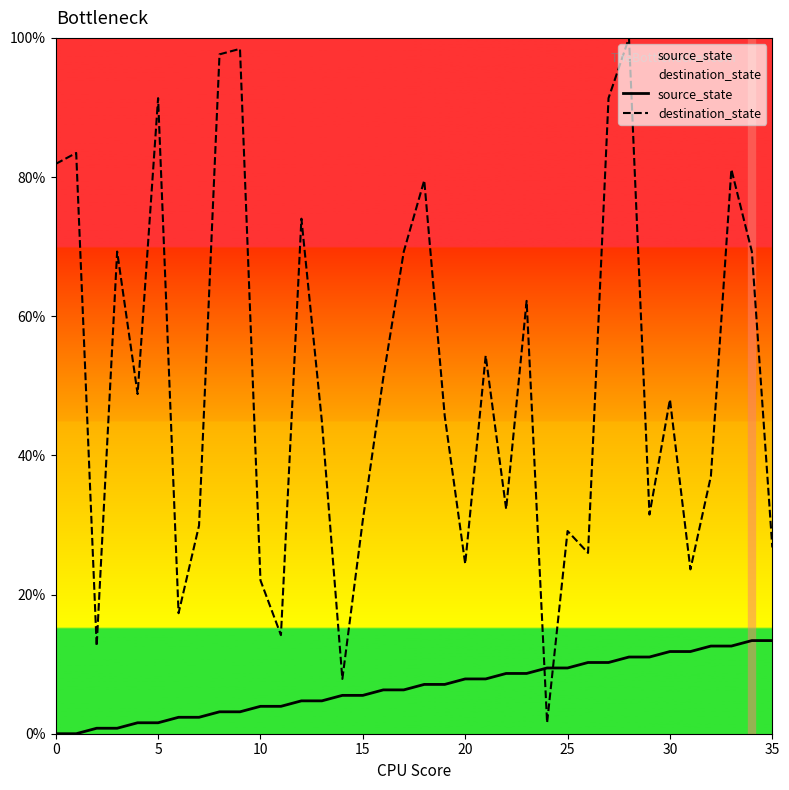

How many interior local valleys does the destination_state series have?

11